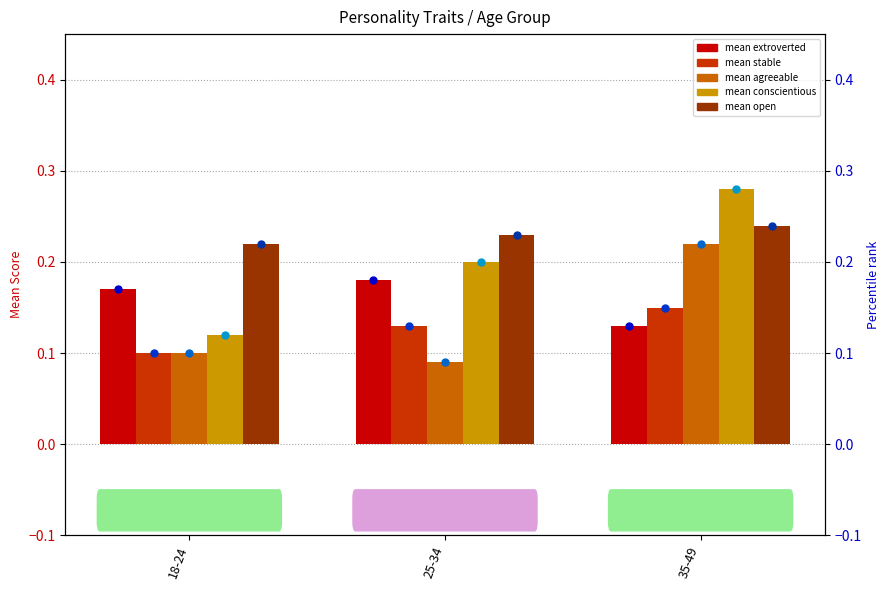

What are all the series names shown in the legend?

extroverted, stable, agreeable, conscientious, open